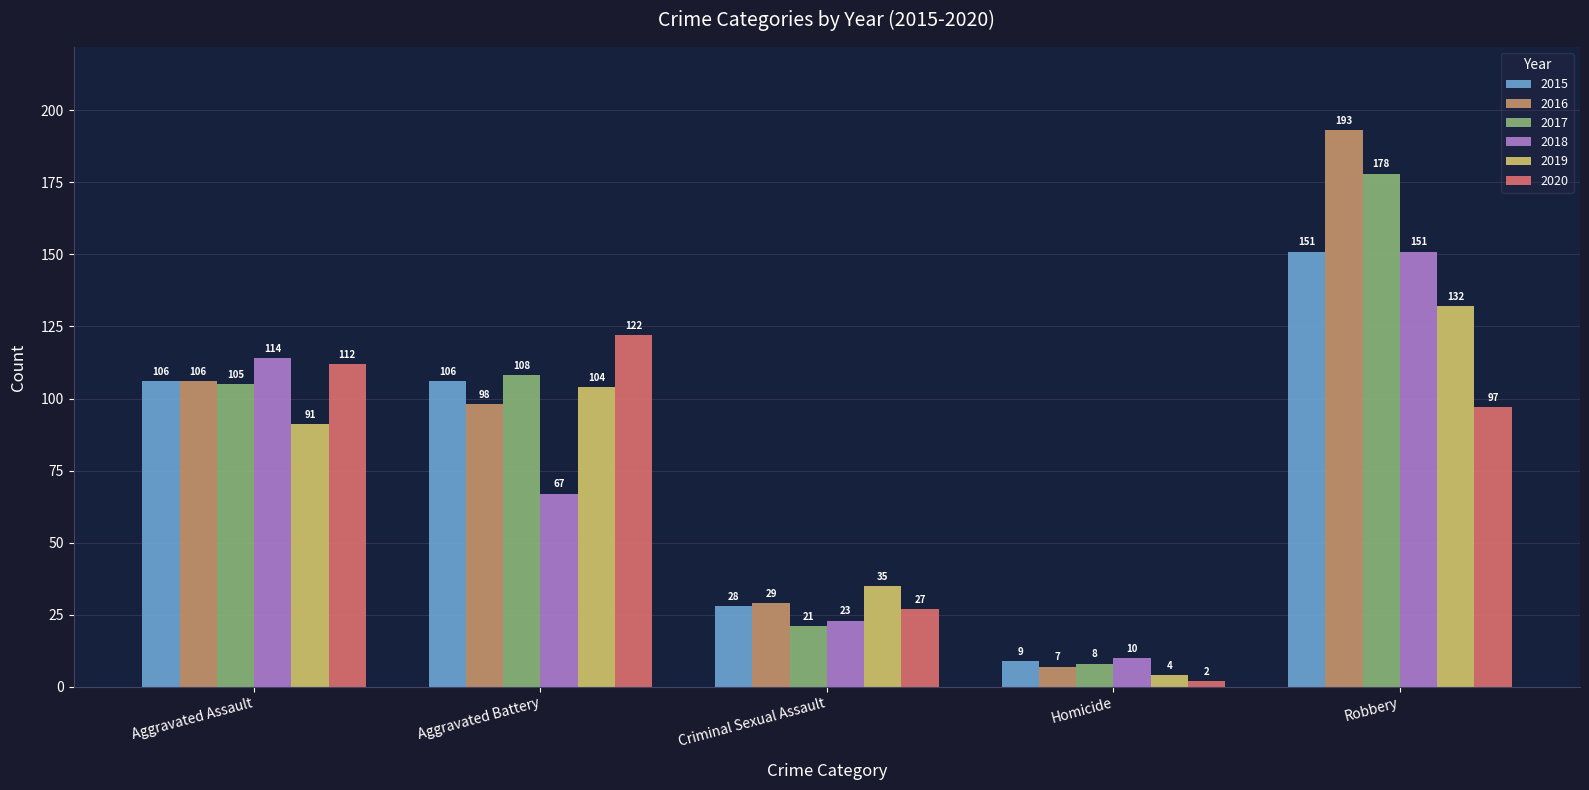

Which label corresponds to the smallest value in the chart?

Homicide